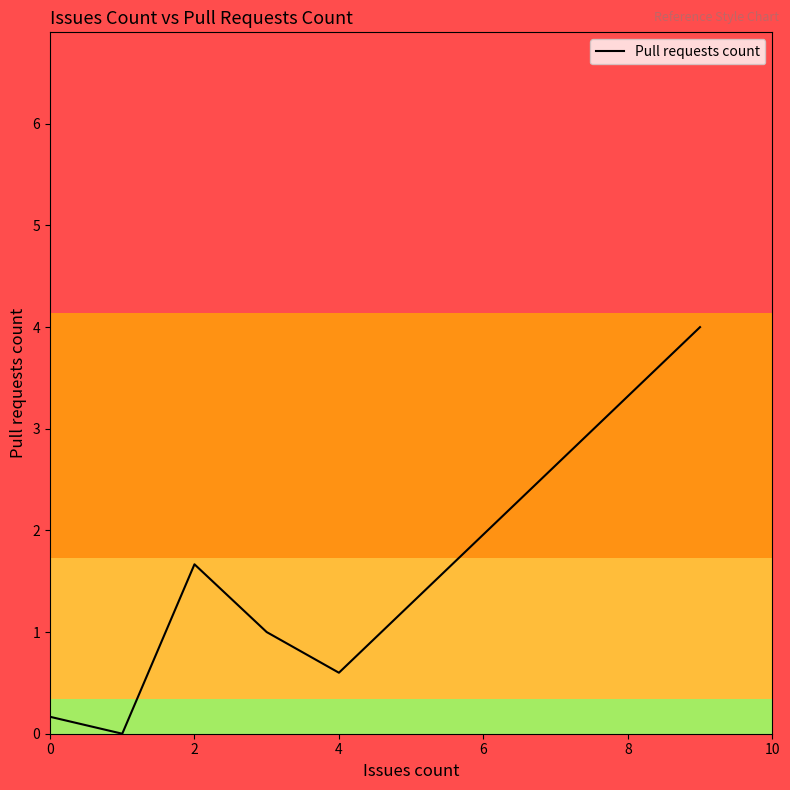

What is the maximum value shown in the chart?

4.0